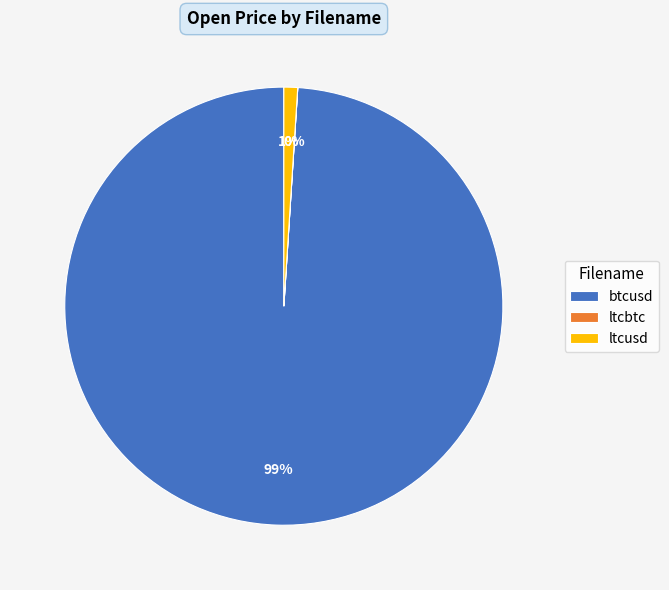

To the nearest percent, what is the difference between the largest and smallest slice percentages?

99%